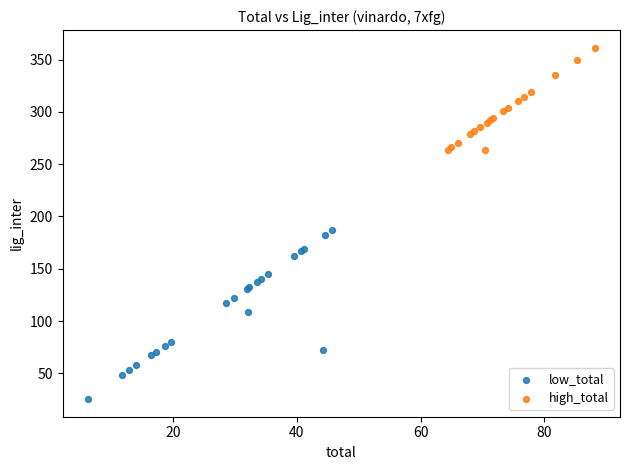

Which series has the largest Y range (max minus min)?

low_total